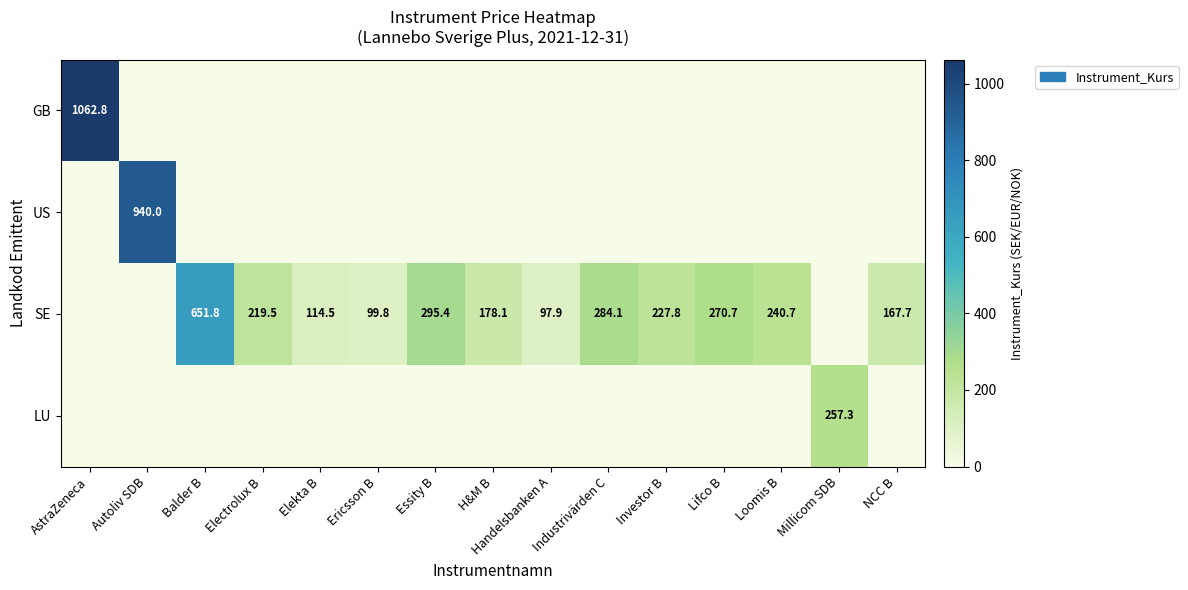

The SE series shows 295.4 at Essity B. True or false?

True